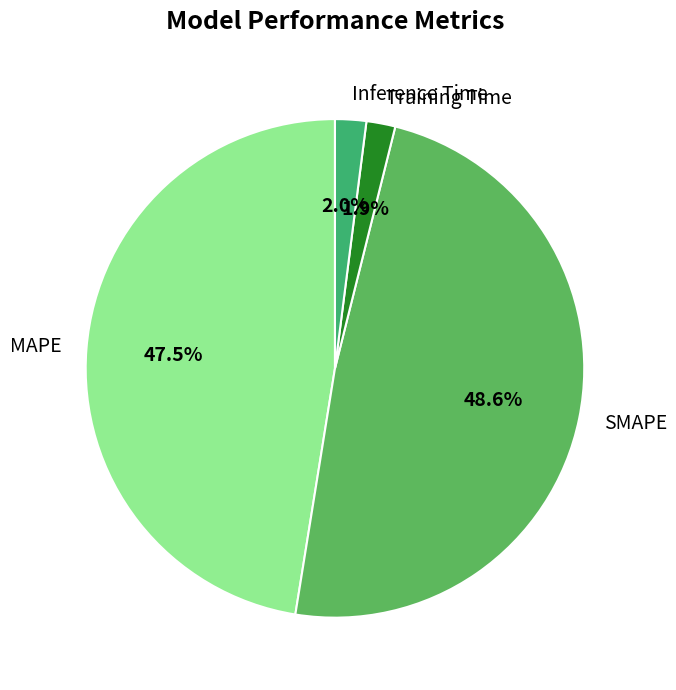

The Training Time slice represents 8% of the pie. True or false?

False